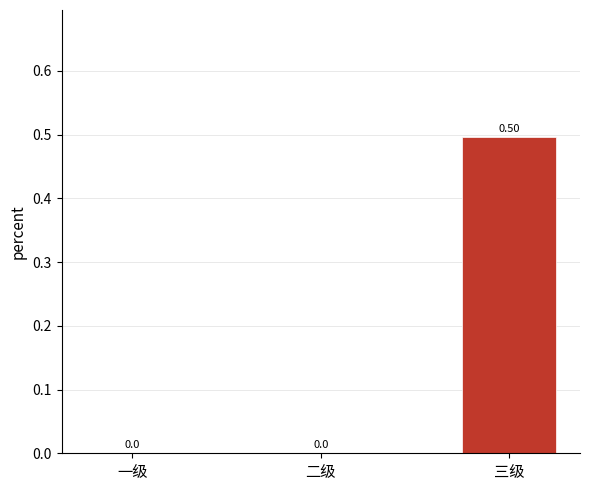

How many values are above zero?

1